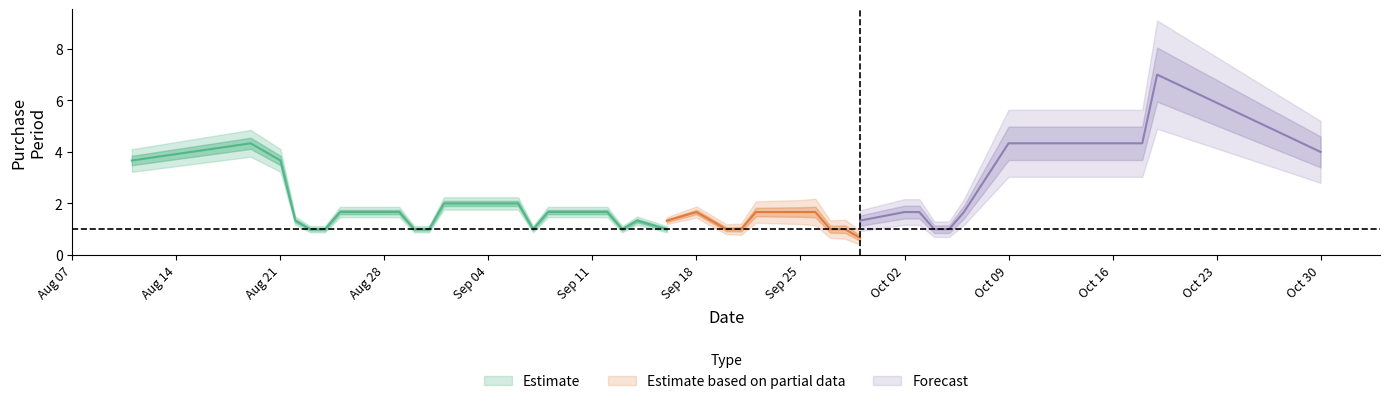

Is it true that the value at 2017-09-25 is 5?

False